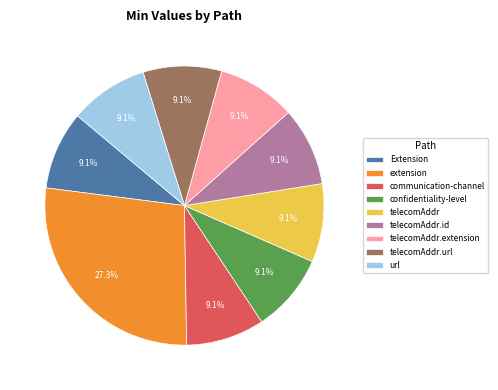

How many segments does this pie chart have?

9